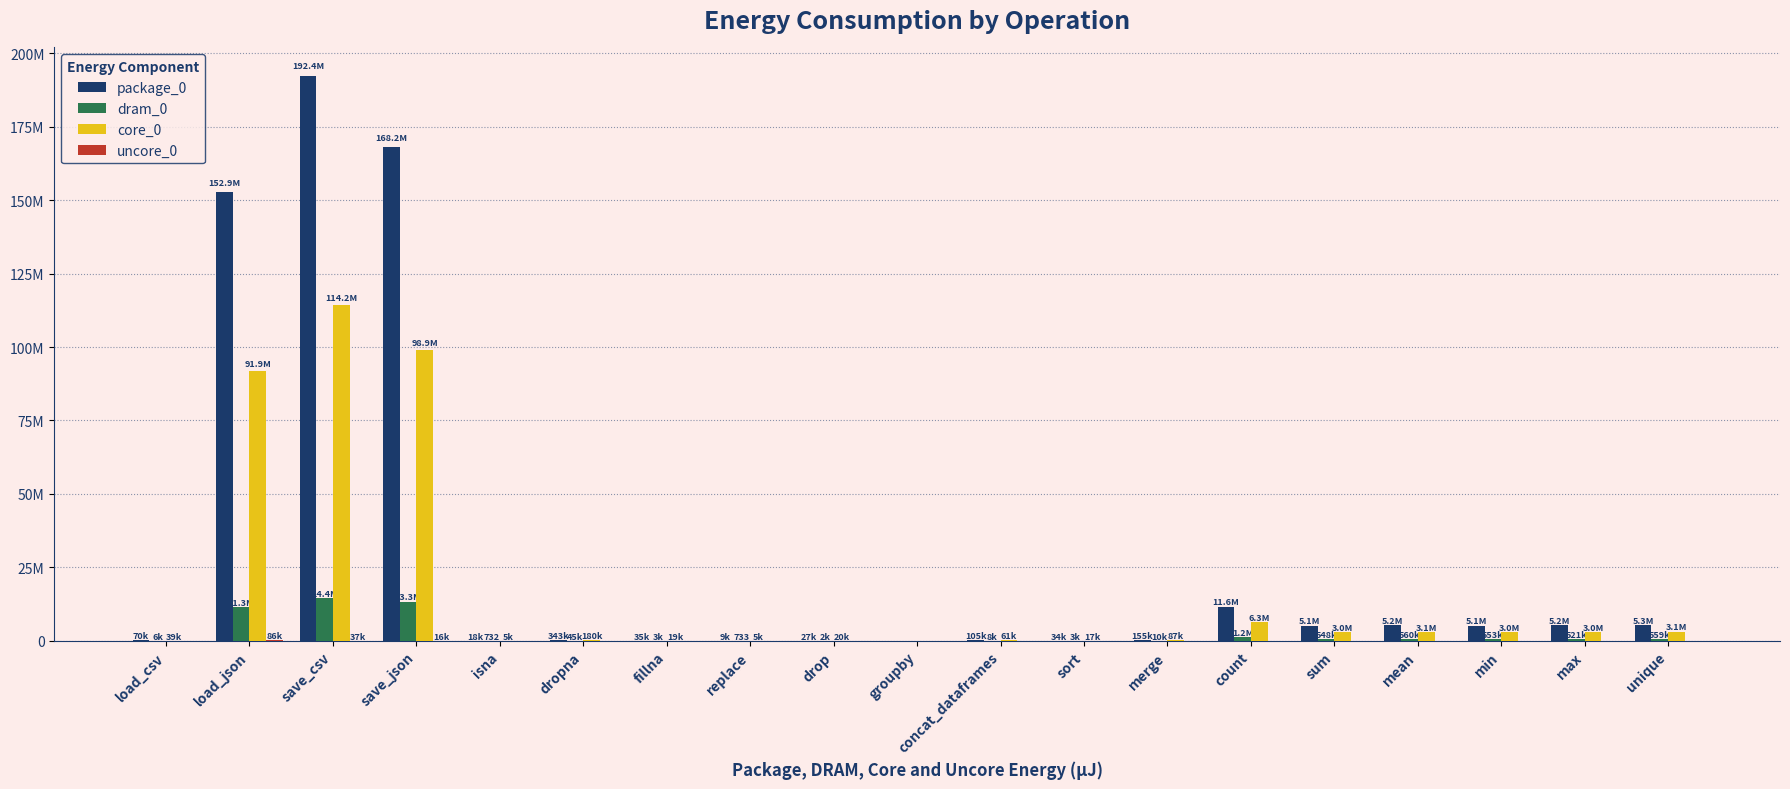

The value of package_0 at min is 5124193. True or false?

True